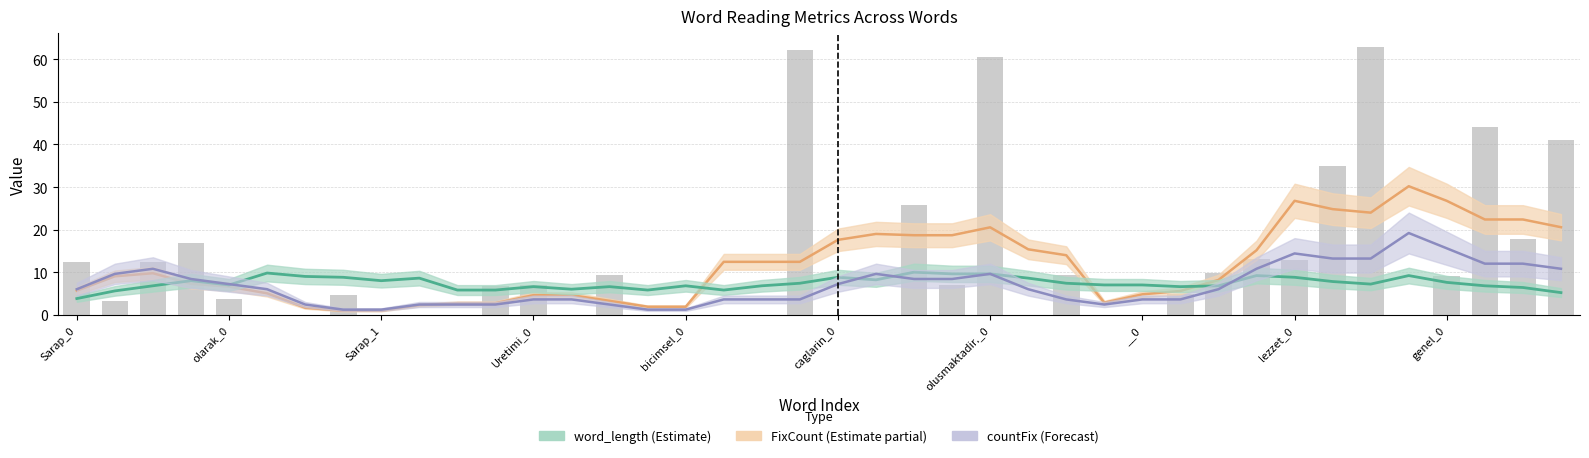

Does the chart contain any negative values?

No